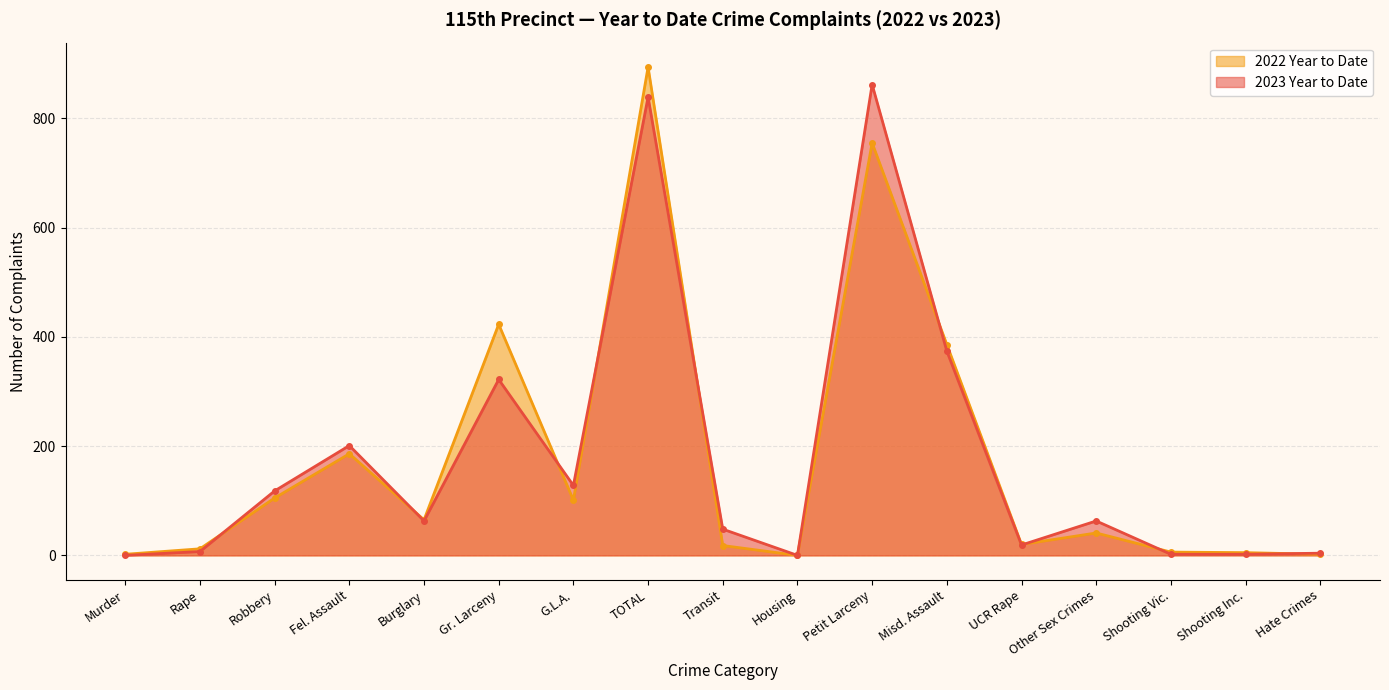

How many series are shown in this chart?

2